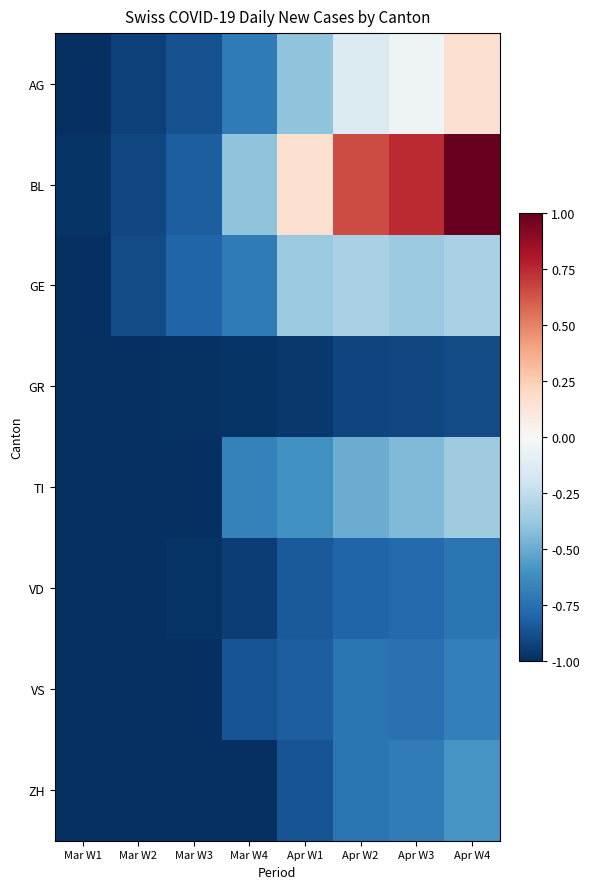

Which series changed the most between Mar W3 and Mar W4?

BL